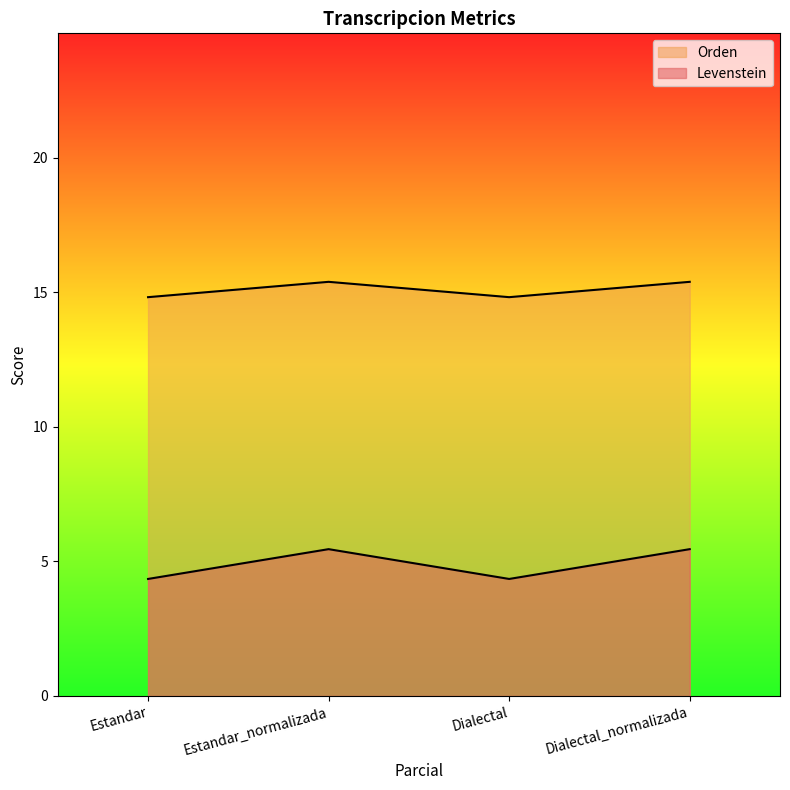

True or false: Levenstein and Orden intersect in this chart.

False